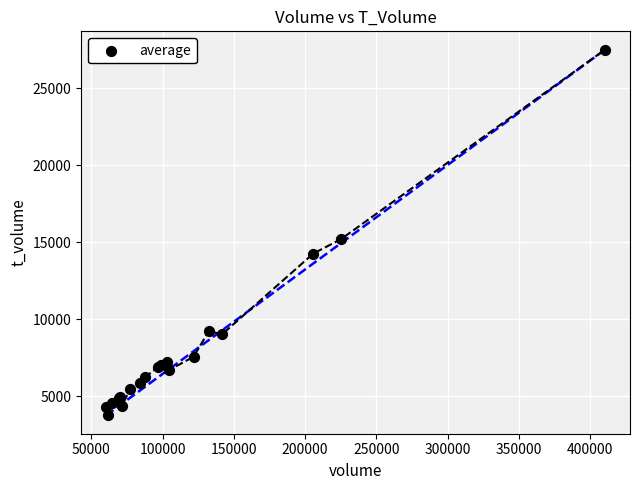

What Y value in the scatter plot is closest to 15621?

15194